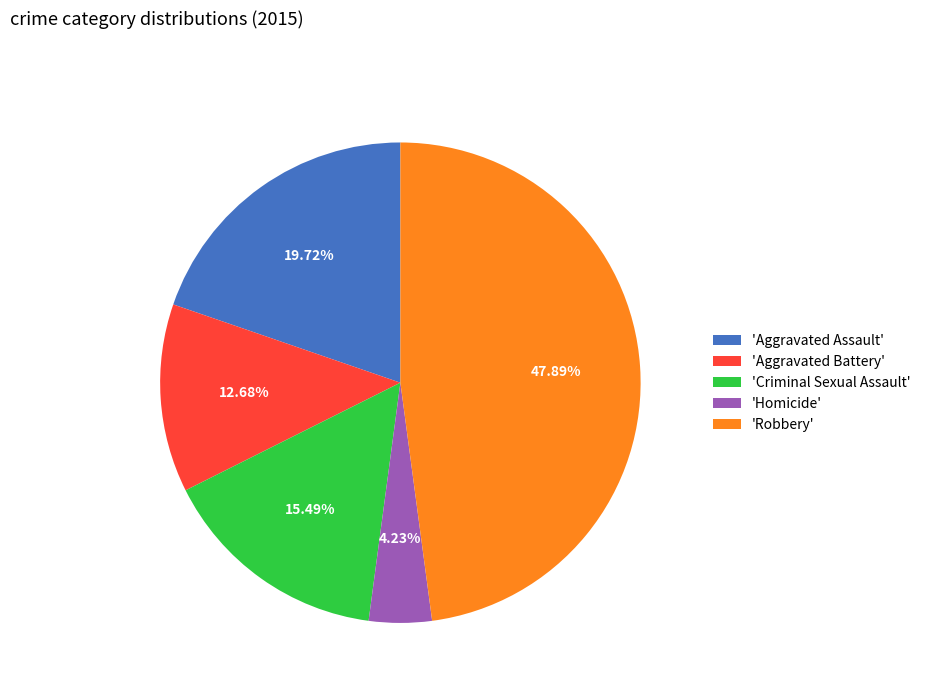

How many slices are in this pie chart?

5